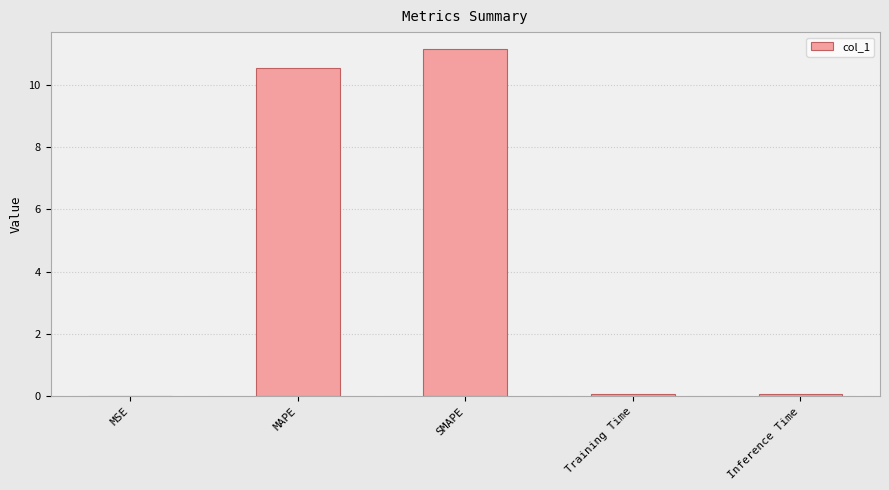

Which category has the highest value across all series?

SMAPE